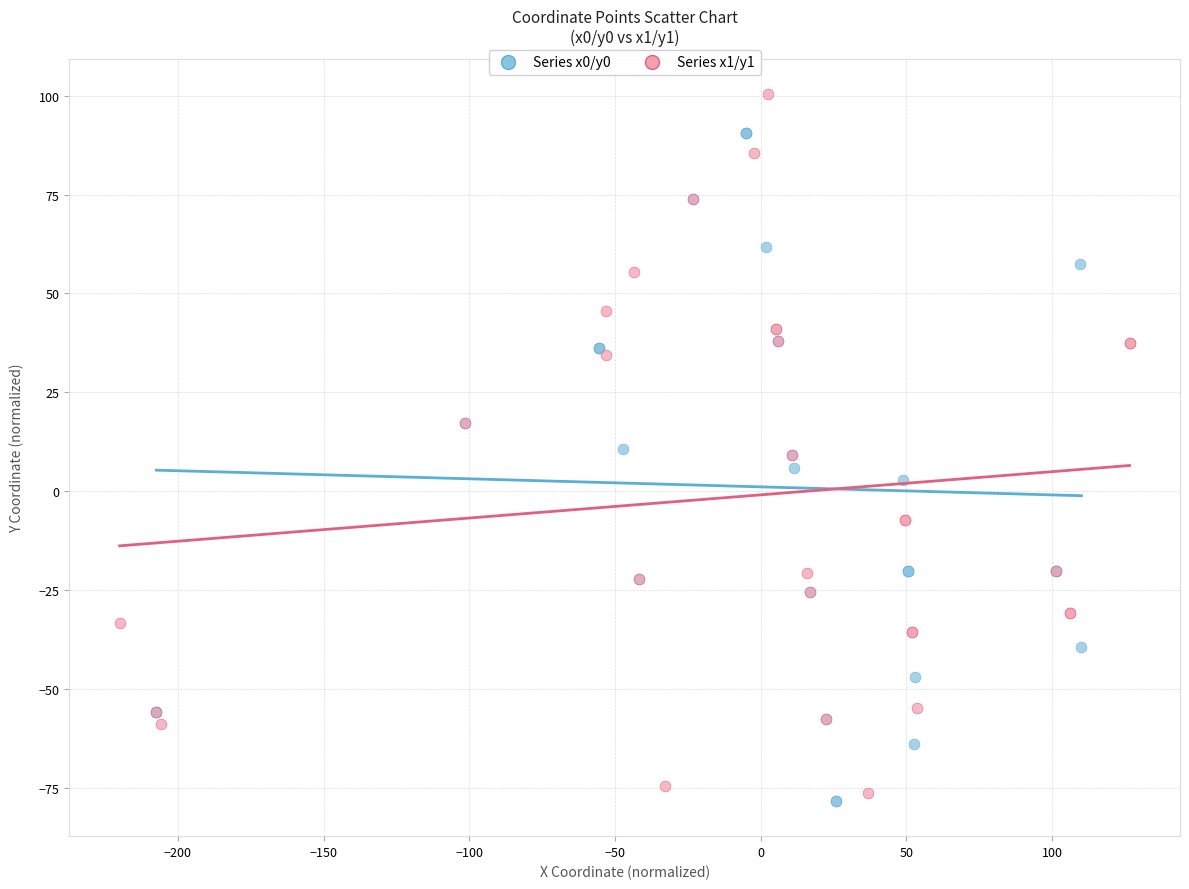

Which series reaches the maximum Y coordinate?

Series x1/y1